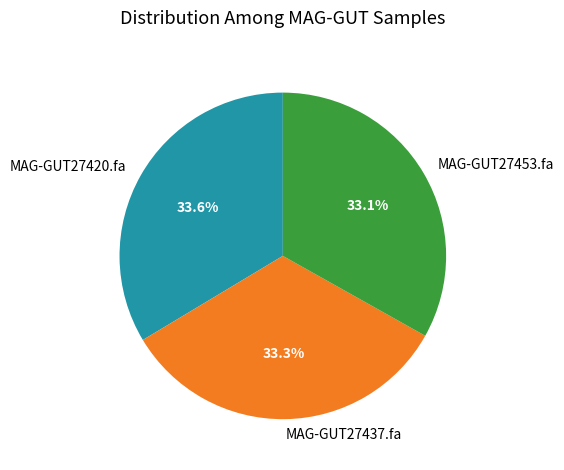

Does MAG-GUT27420.fa account for over 50% of the chart?

No